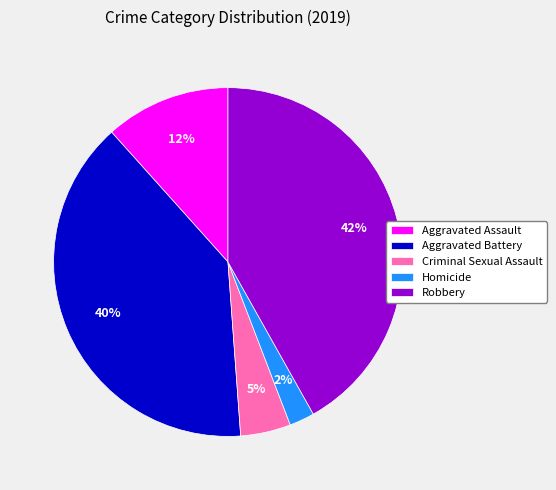

The Robbery slice represents 20% of the pie. True or false?

False